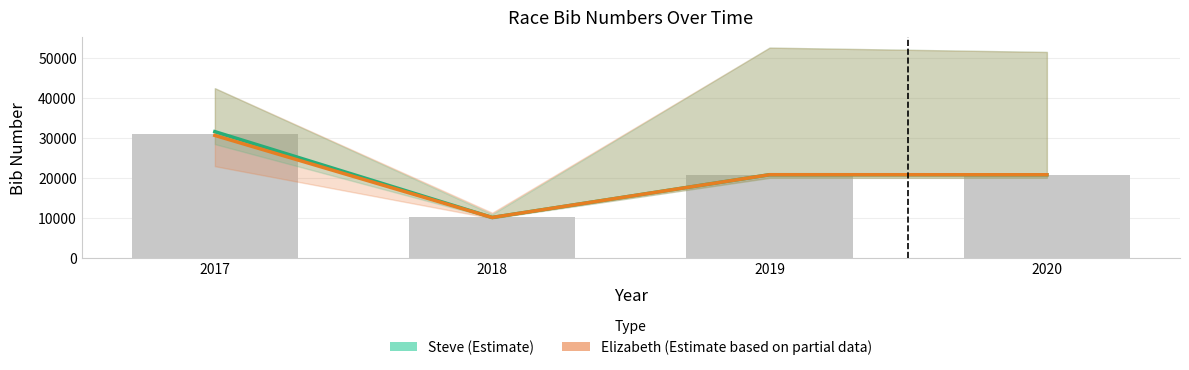

Which has a higher value, 2018 or 2019?

2019